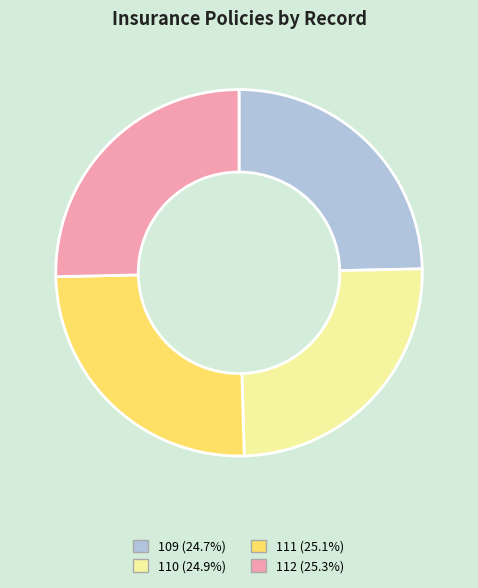

Does 110 account for over 50% of the chart?

No